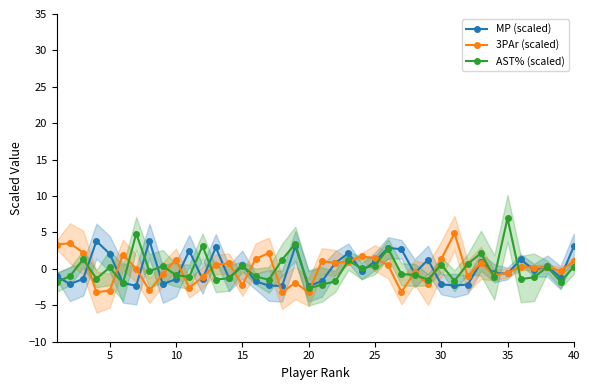

True or false: AST% (scaled) has more than 0 points higher than both neighbors.

True